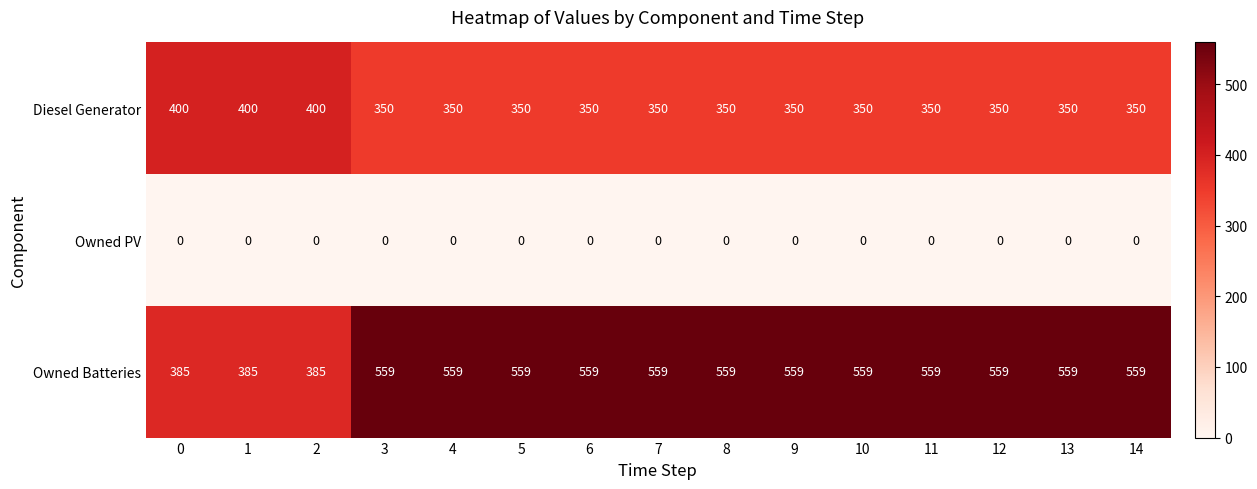

Which series has the largest total across all categories?

Owned Batteries